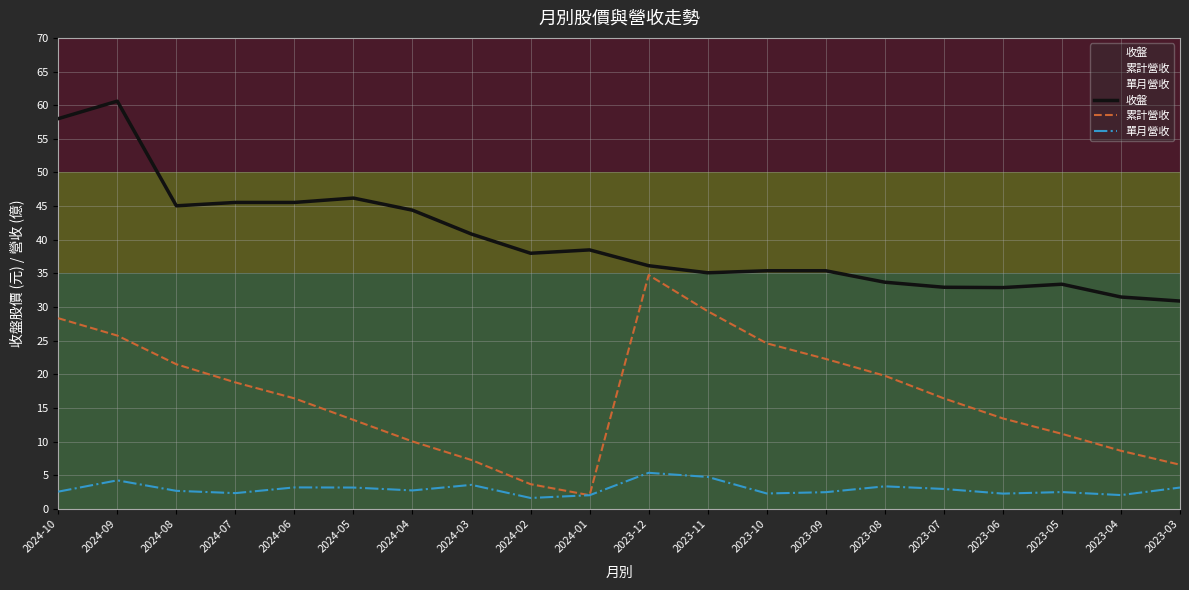

The value of 單月營收 at 2023-10 is 2.3. True or false?

True